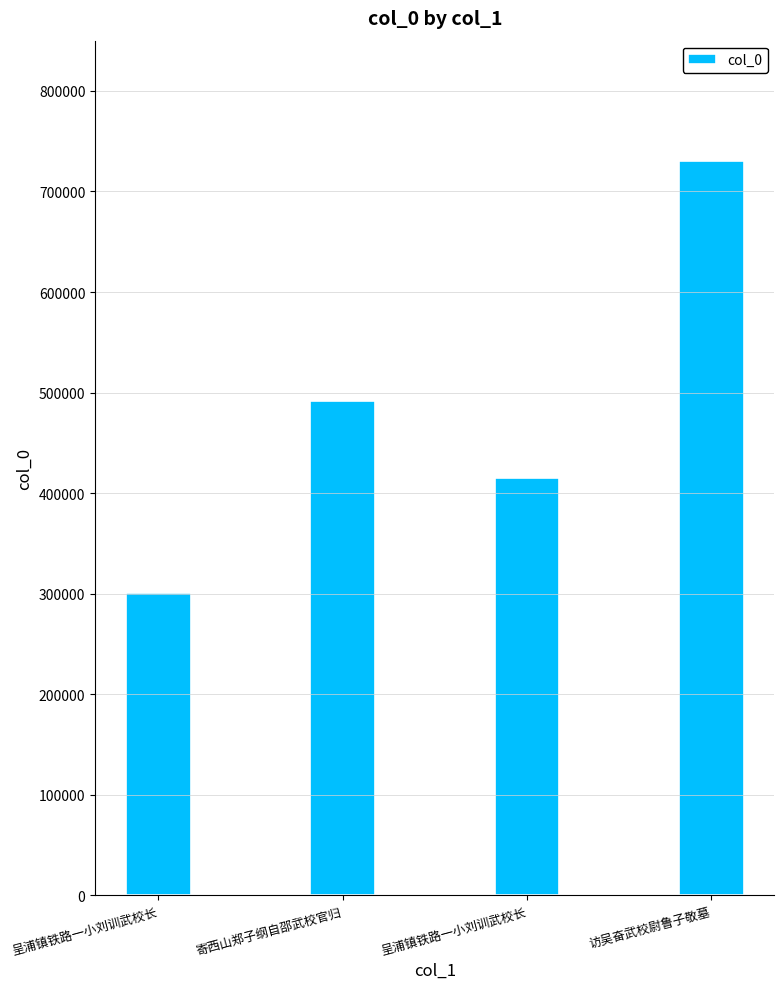

The chart shows a value of 60384 at 呈浦镇铁路一小刘训武校长. True or false?

False